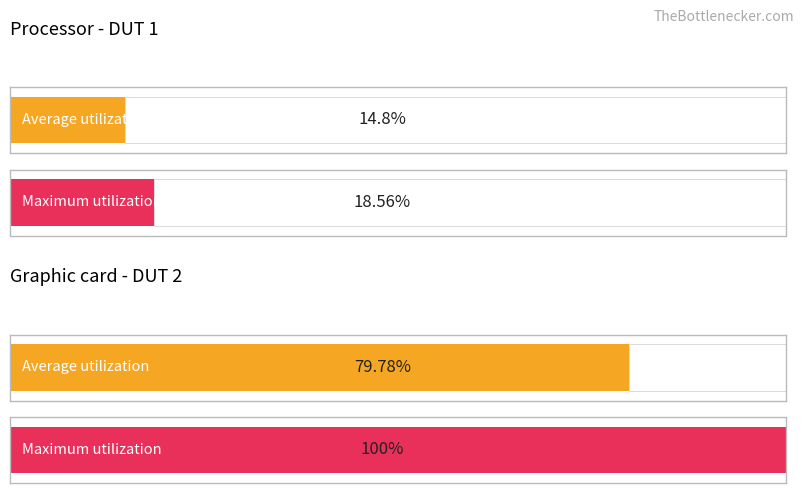

How many bars are there in each group?

2